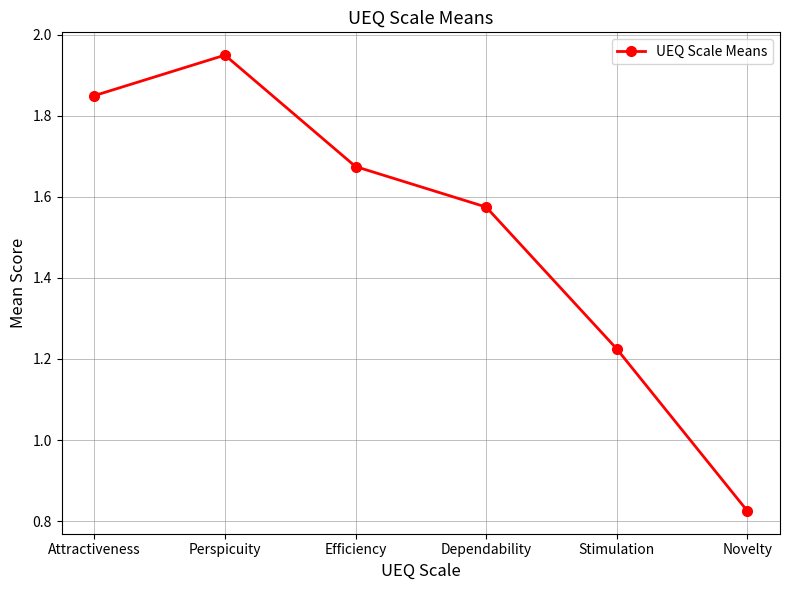

What is the sum of the values at Efficiency and Stimulation?

2.9